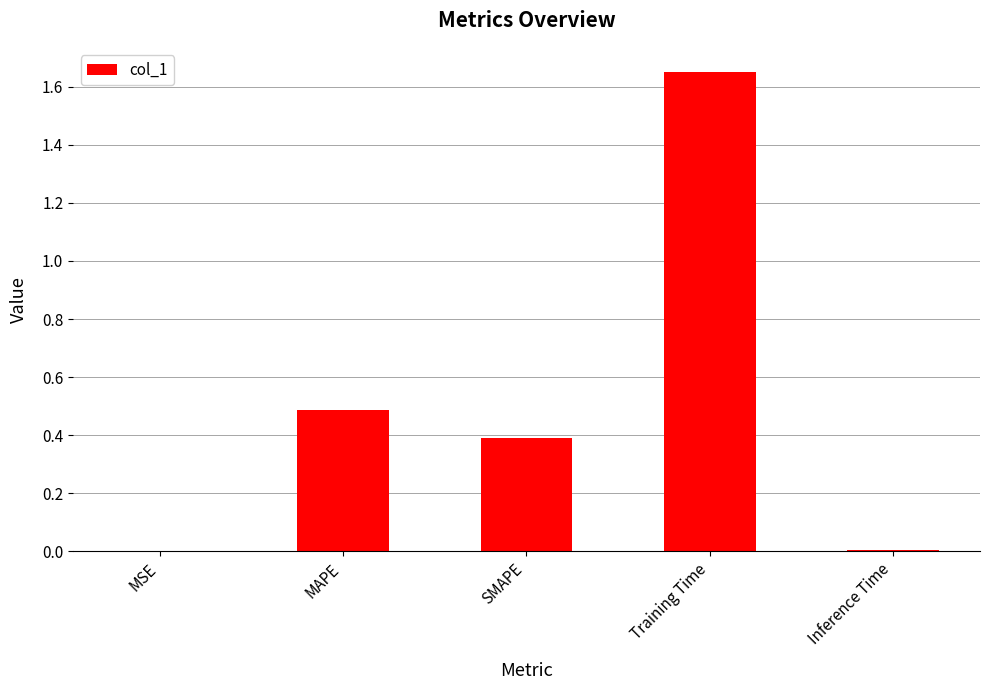

What value does the data have at MAPE?

0.5